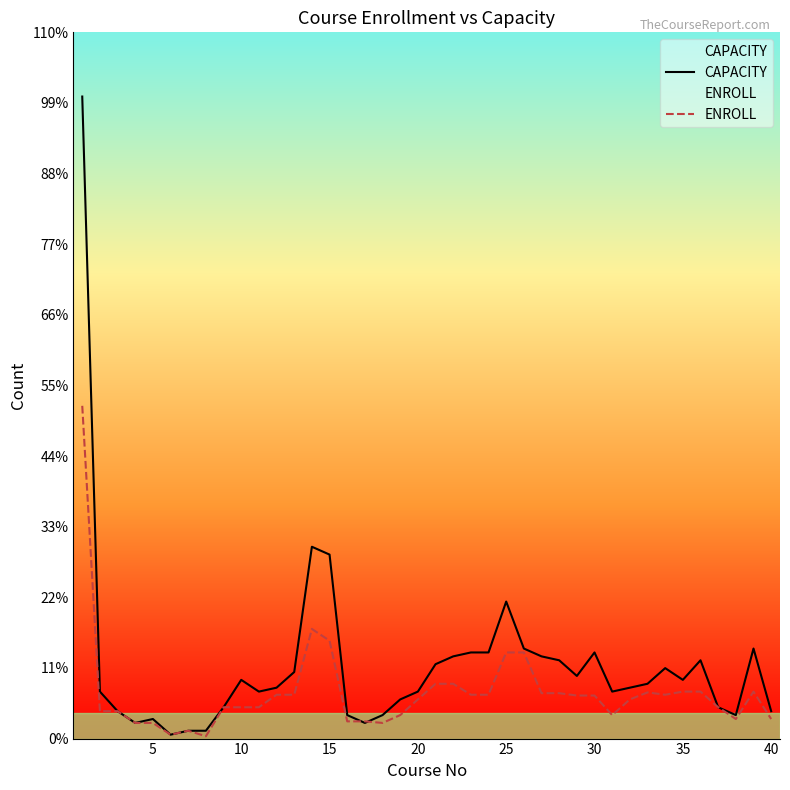

True or false: CAPACITY has a value of 125 at 10.

False